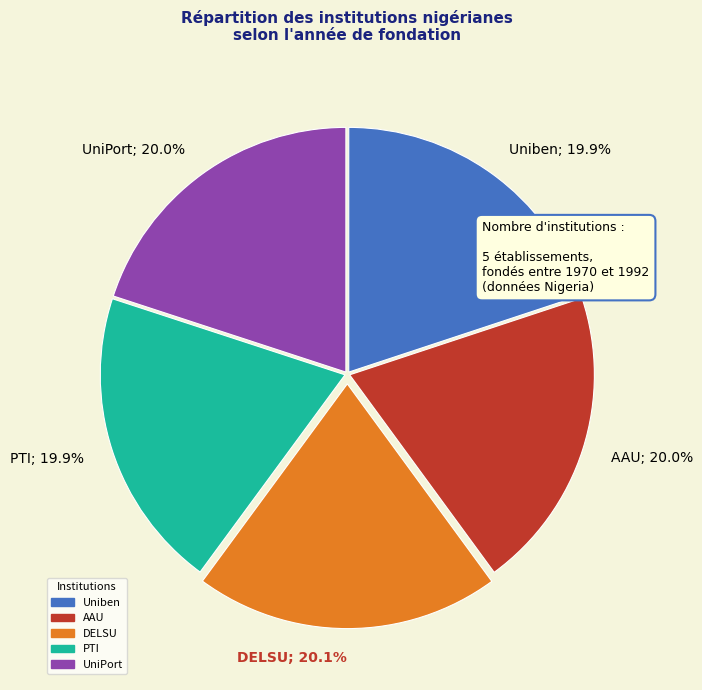

How much of the chart is everything except PTI; 19.9%?

80.1%